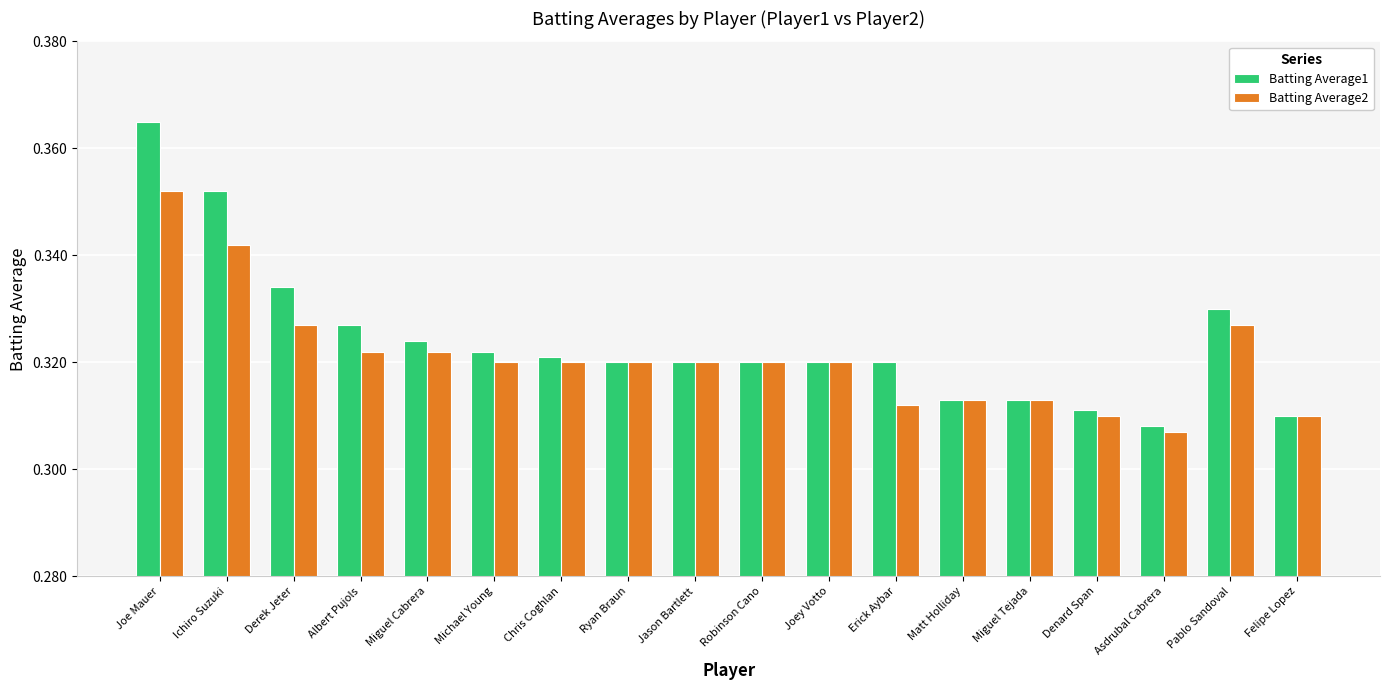

The value of Batting Average1 at Joey Votto is 0.1. True or false?

False